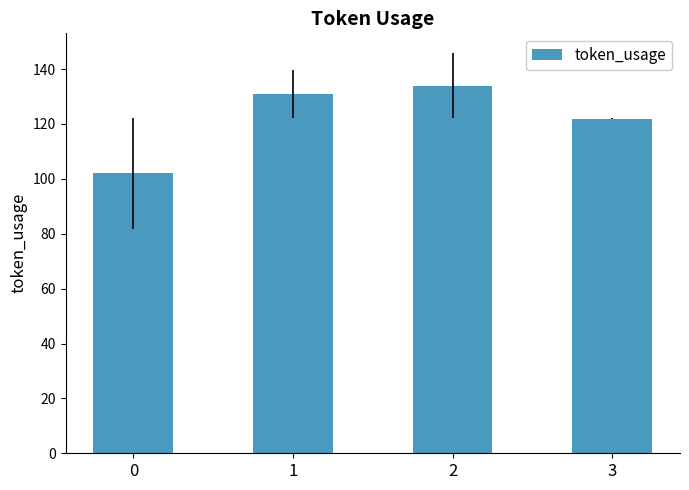

What is the difference between the maximum and minimum values?

32